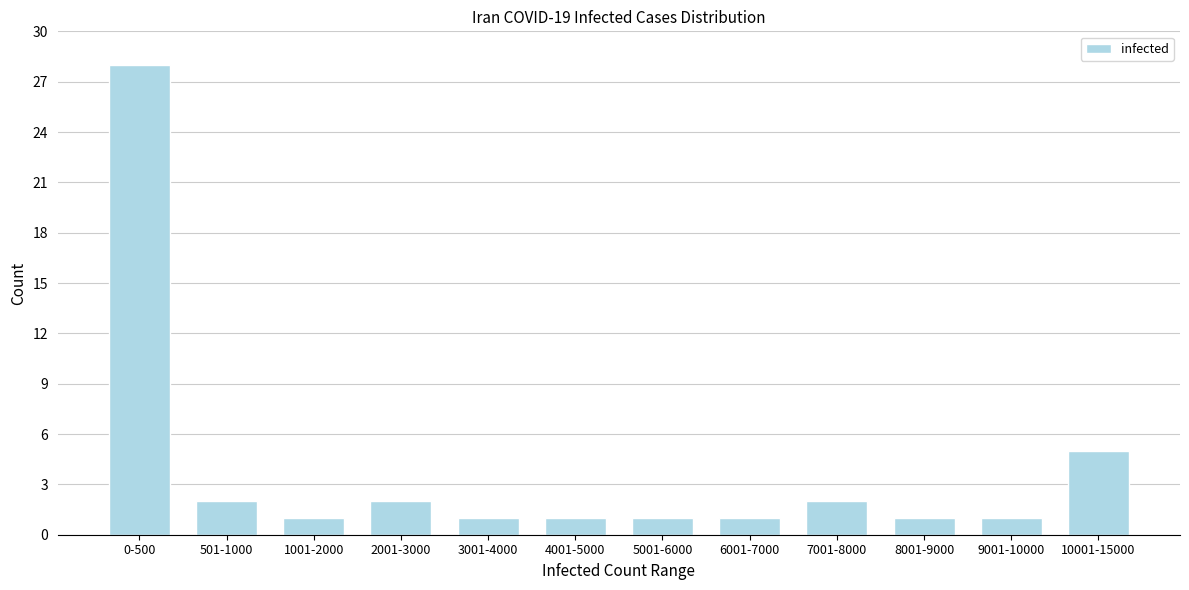

Reading right to left, extract all data points from this chart.

5	1	1	2	1	1	1	1	2	1	2	28